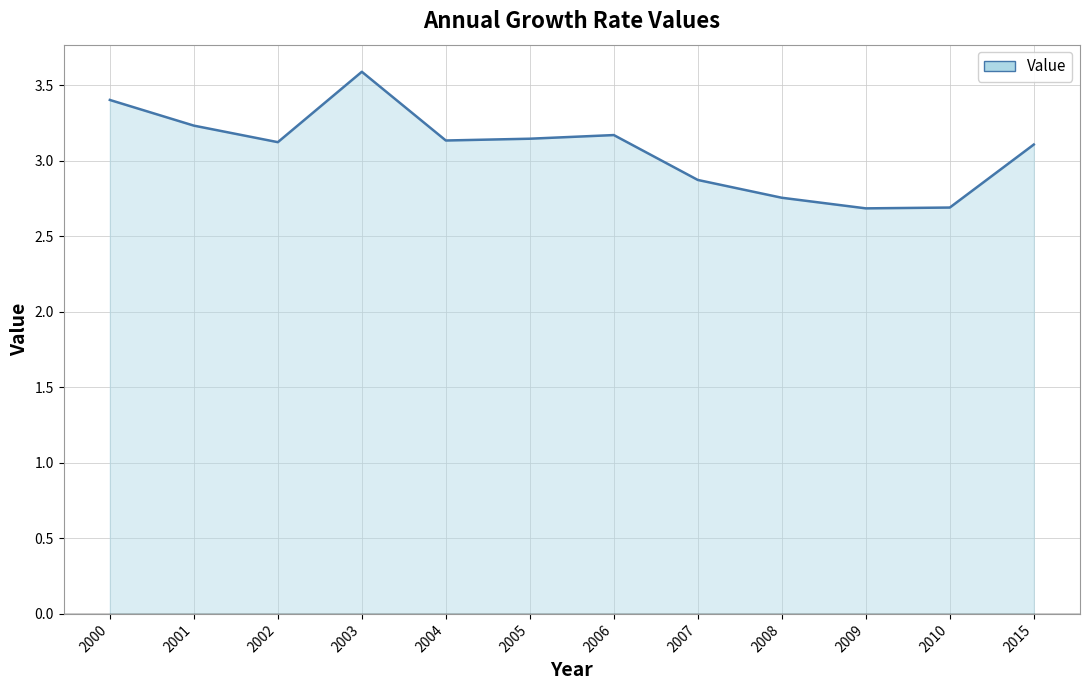

What is the difference between the maximum and minimum values?

0.9